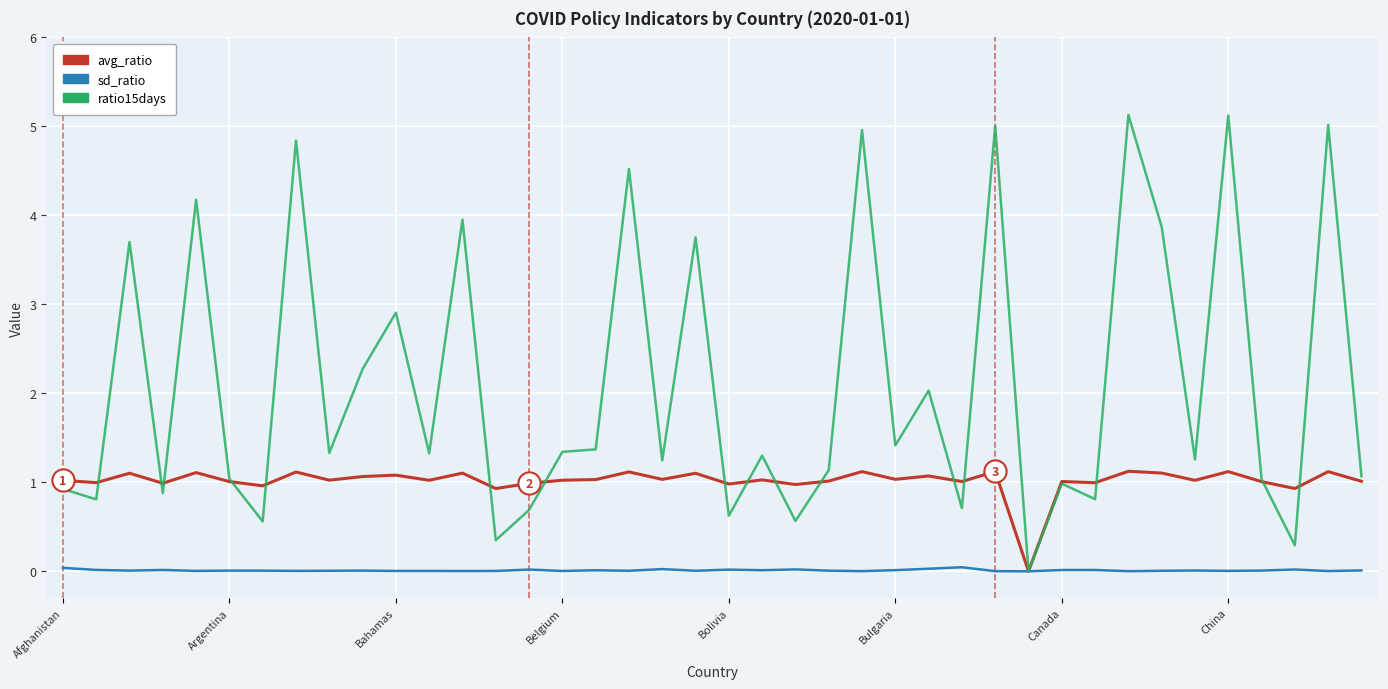

Rank the series by their average value, from lowest to highest.

sd_ratio, avg_ratio, ratio15days